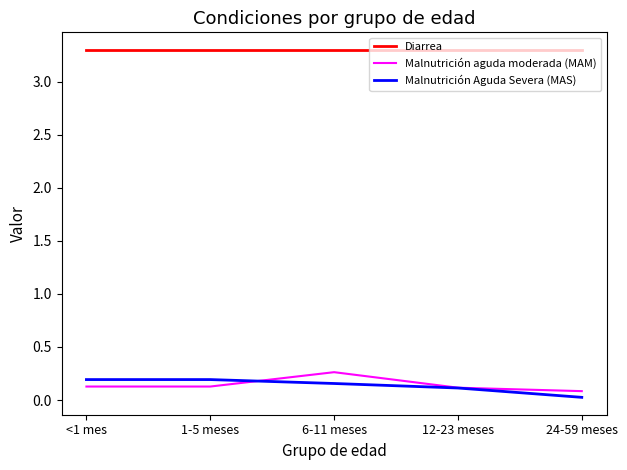

What value does the Diarrea series have at 6-11 meses?

3.3